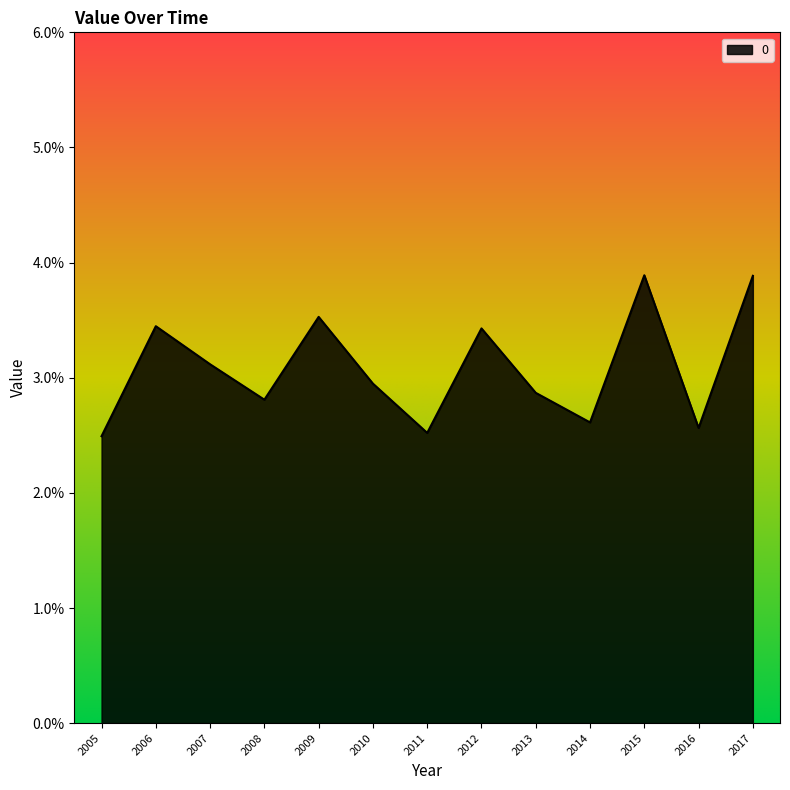

List the labels in order of value, smallest first.

2005, 2011, 2016, 2014, 2008, 2013, 2010, 2007, 2012, 2006, 2009, 2017, 2015